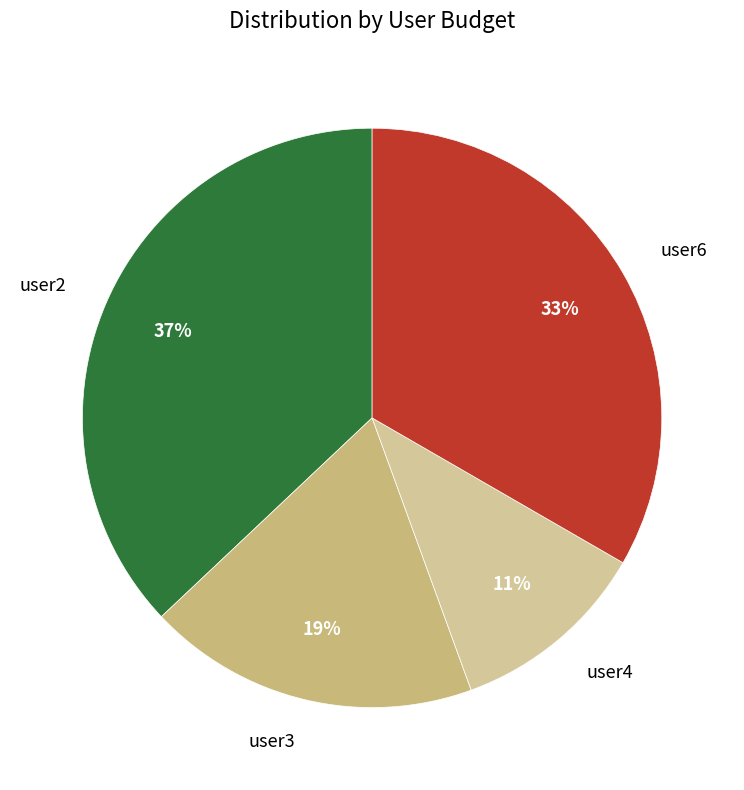

How many slices are in this pie chart?

4